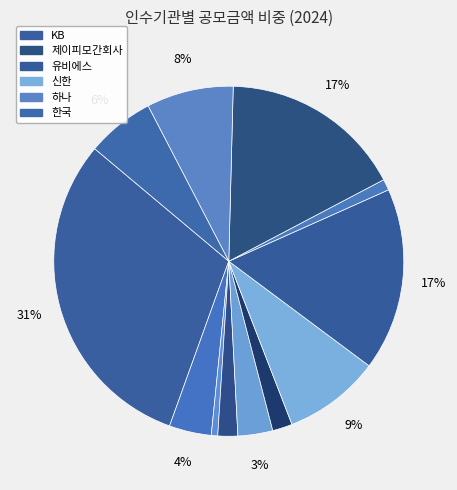

How many slices are in this pie chart?

12